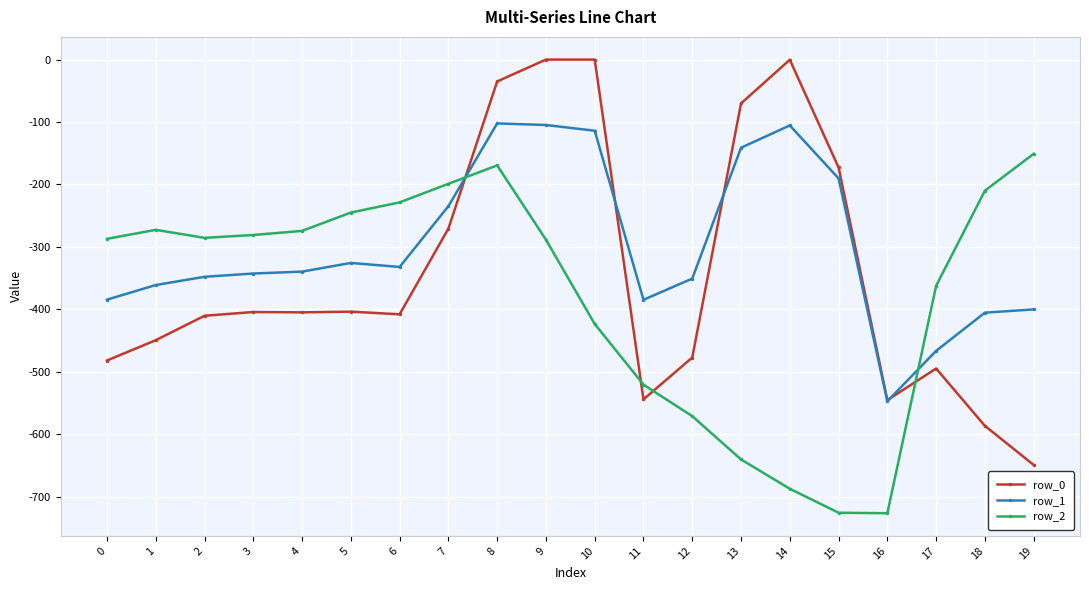

Which series ends up on top after the final intersection of row_2 and row_0?

row_2